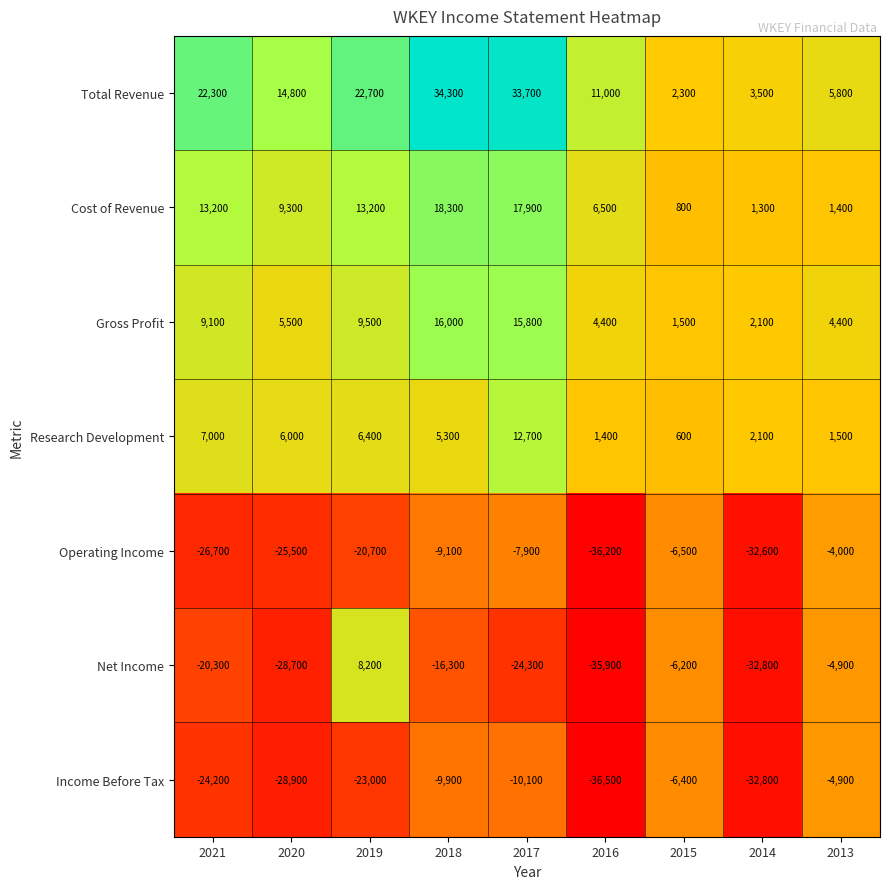

What is the average value of the Research Development series?

4778